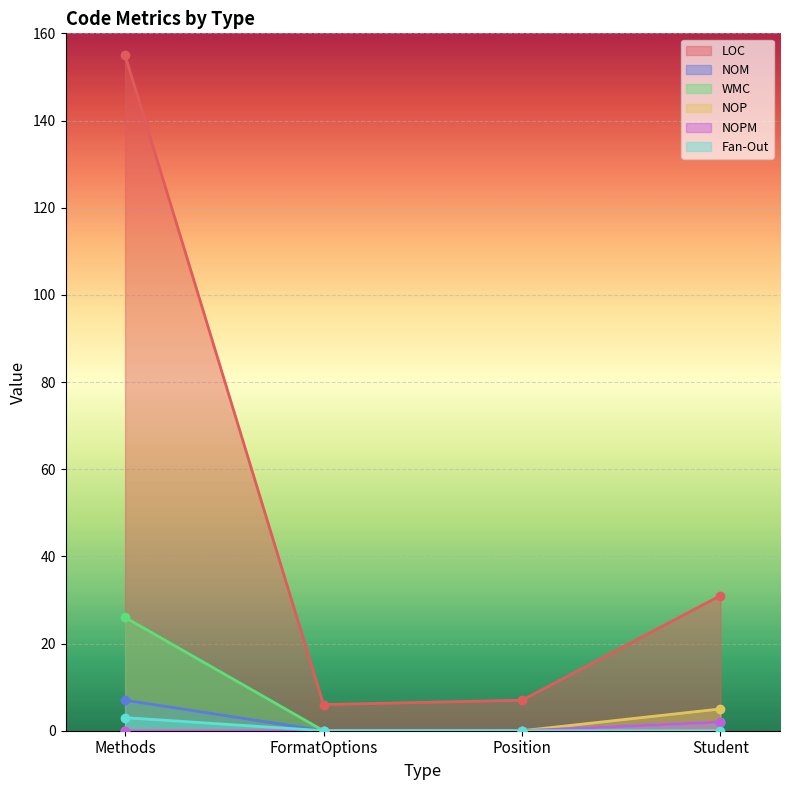

What is the difference between the maximum and minimum values in the NOP series?

5